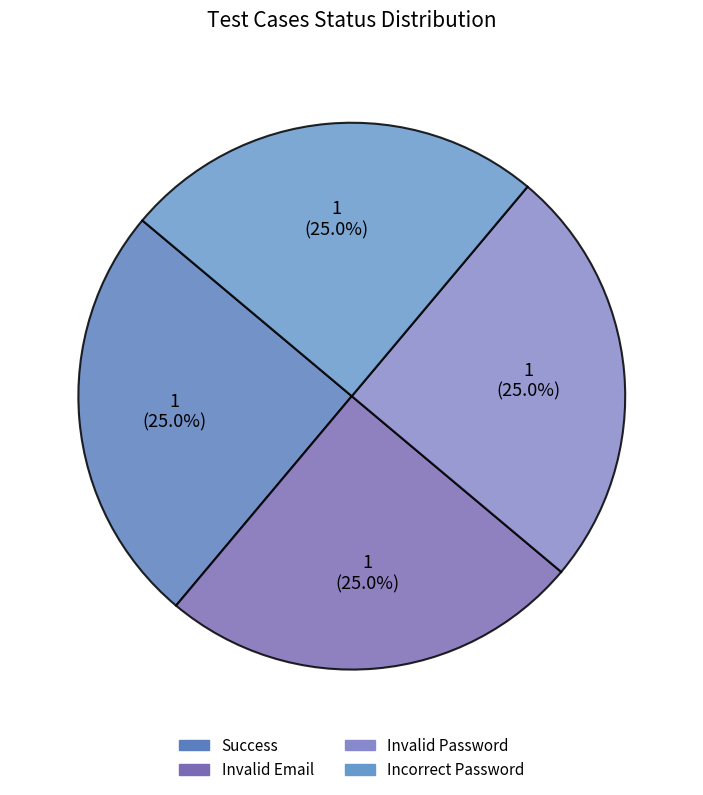

Which category has the smallest portion of the pie?

Success